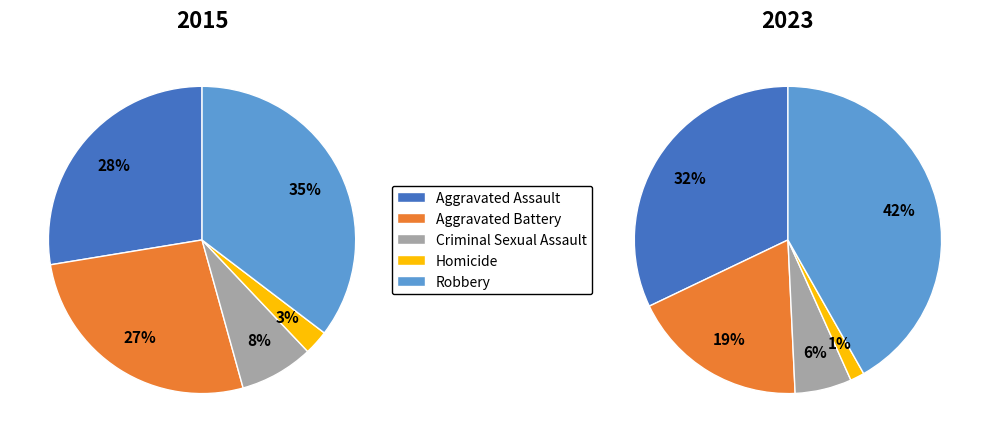

Rank the series at Aggravated Assault from lowest to highest value.

2015, 2023